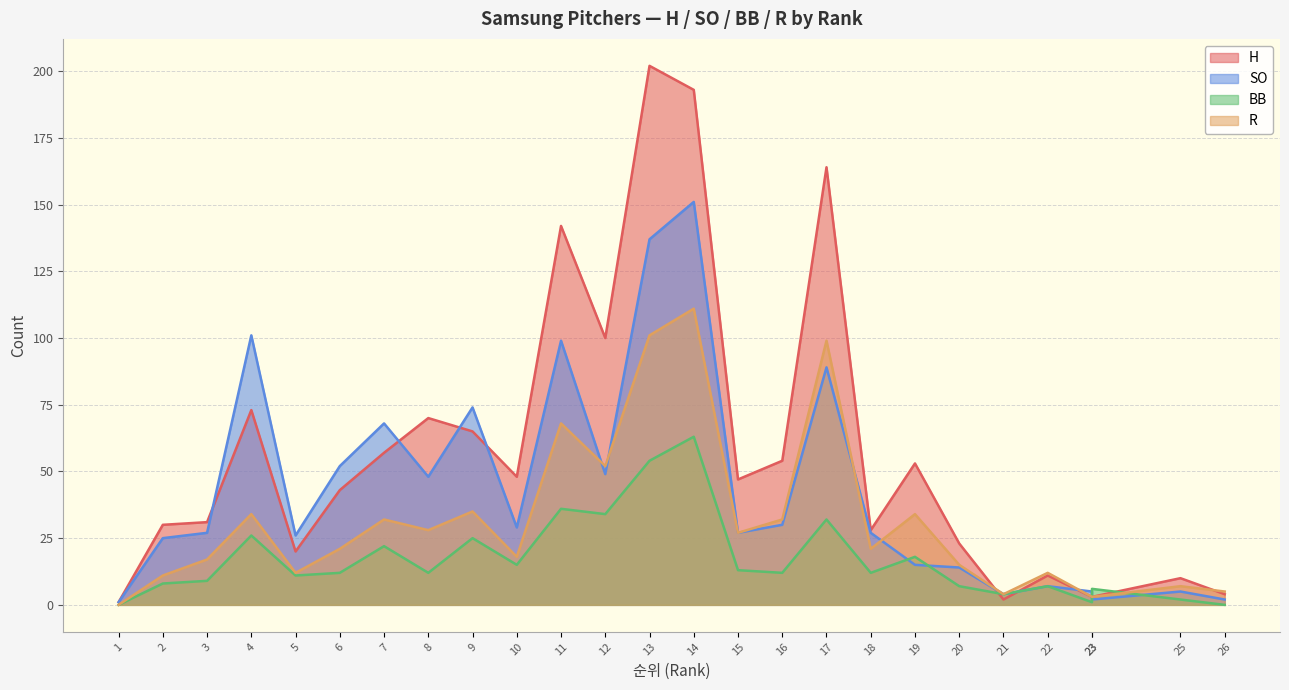

Which category has the lowest value across all series?

1